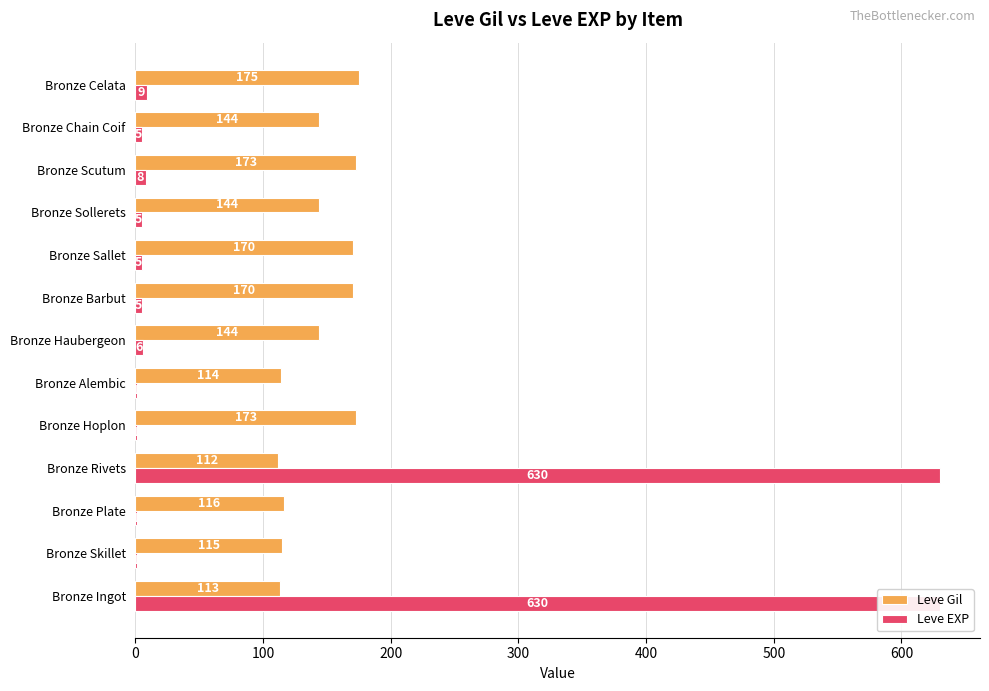

What is the maximum value for Leve Gil?

175